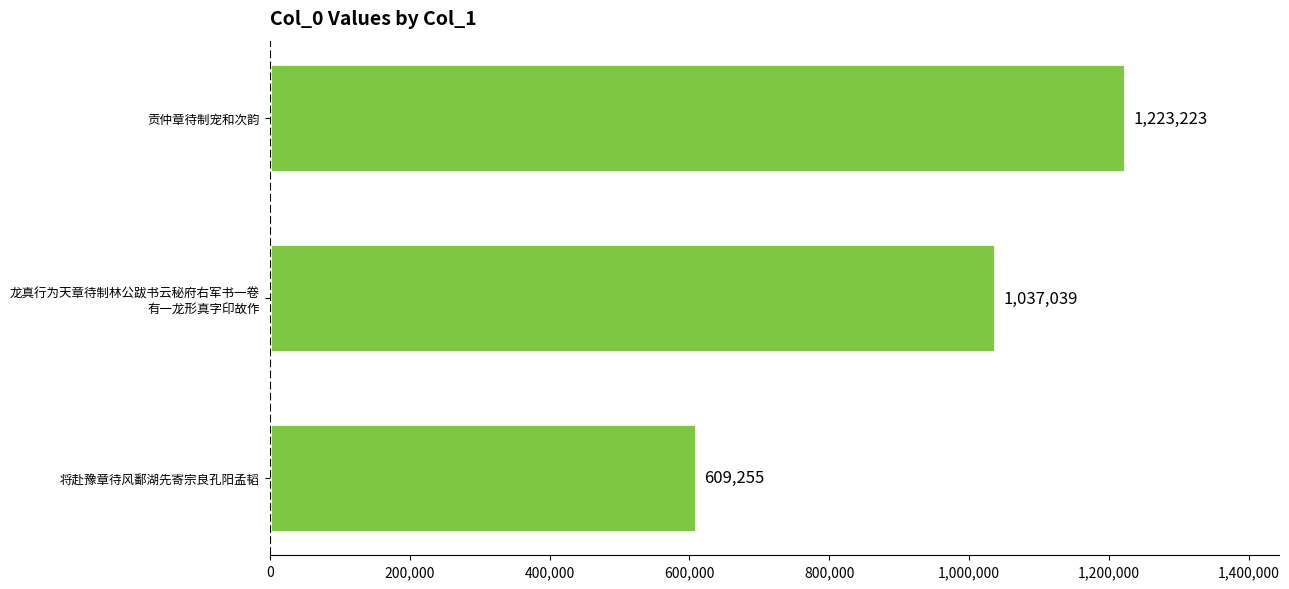

True or false: the data shows 799202 at 贡仲章待制宠和次韵.

False